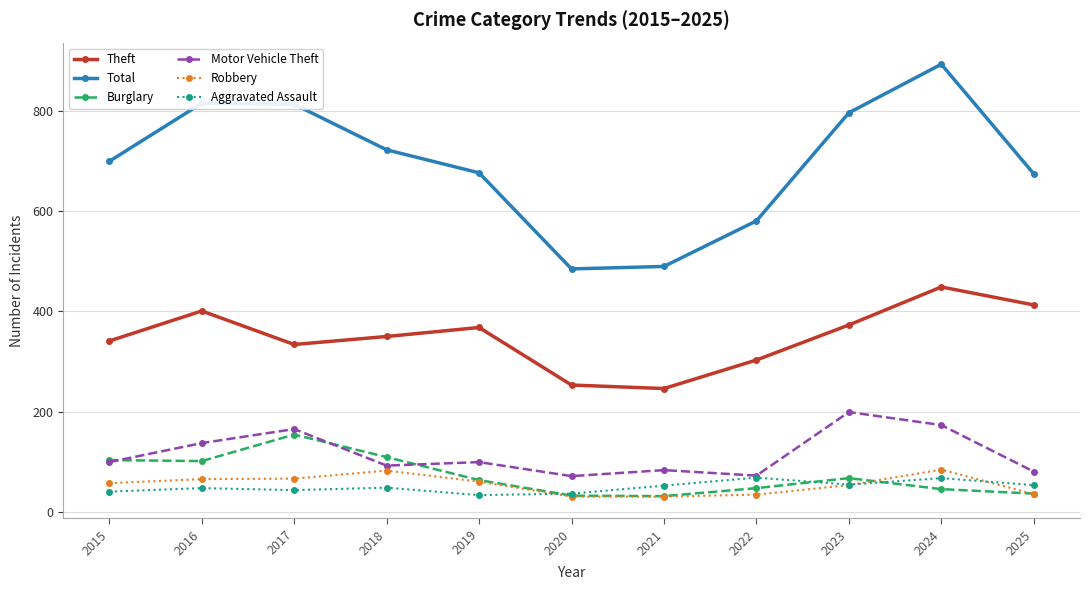

Which series has the largest total across all categories?

Total